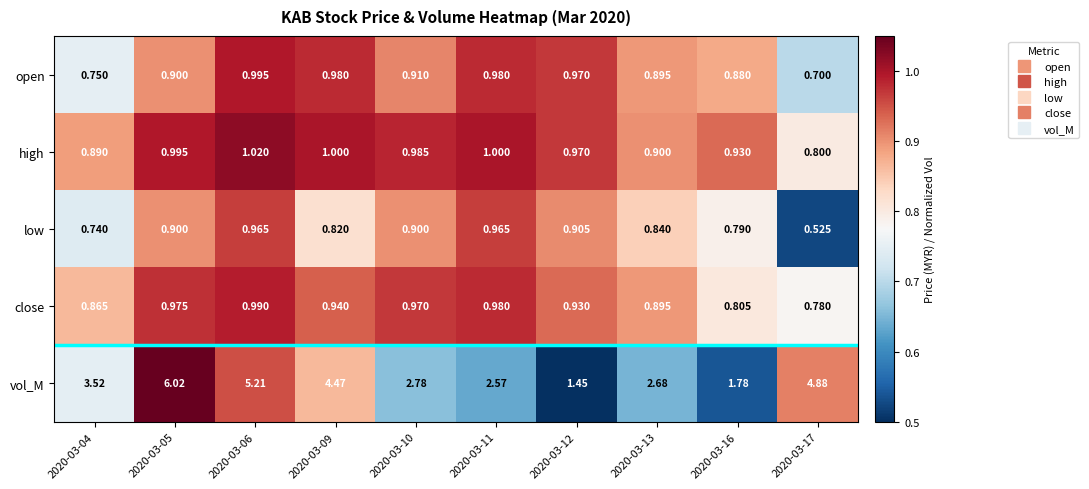

At how many categories does at least one series exceed 1?

10